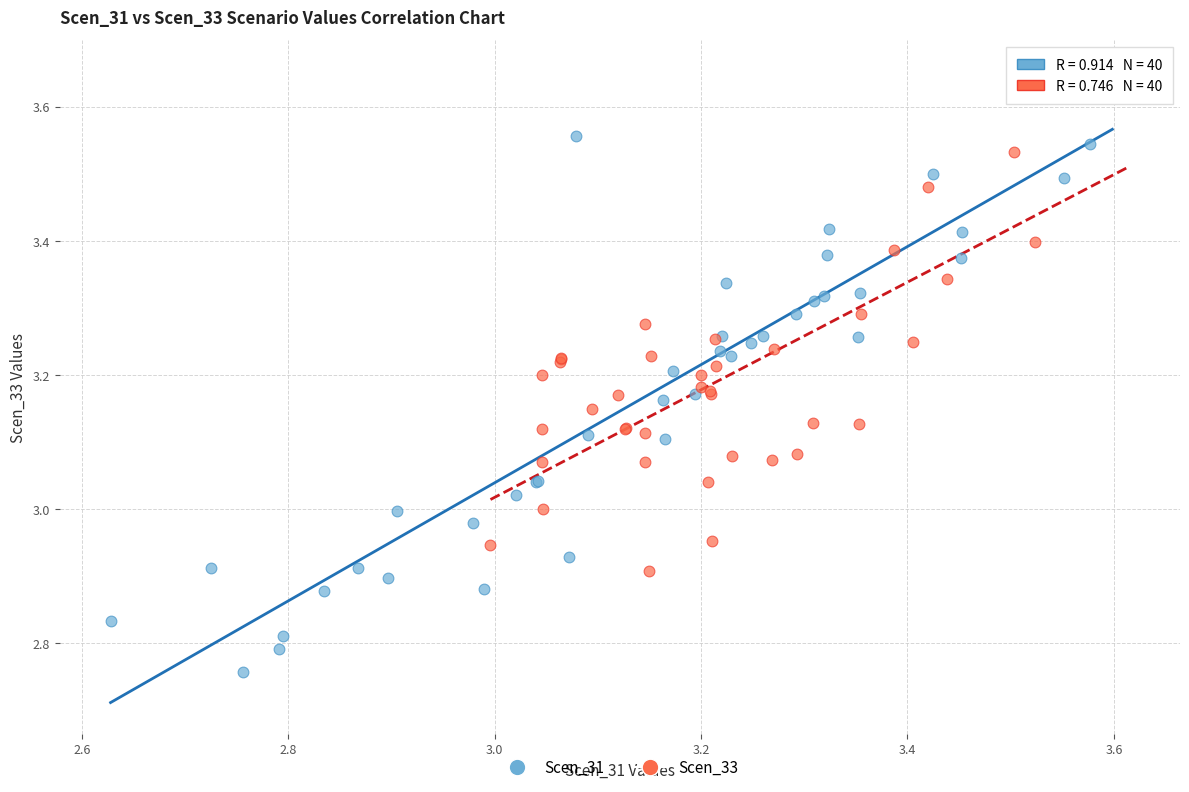

What are all the series names shown in the legend?

Scen_31, Scen_33